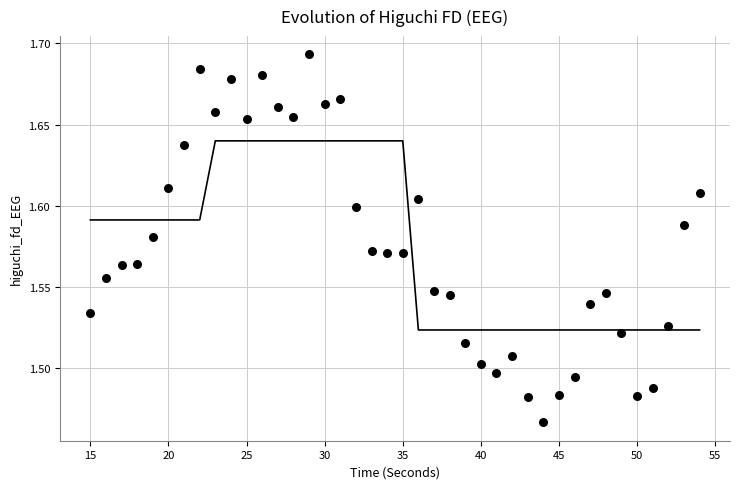

What is the range of X values (max minus min)?

39.0